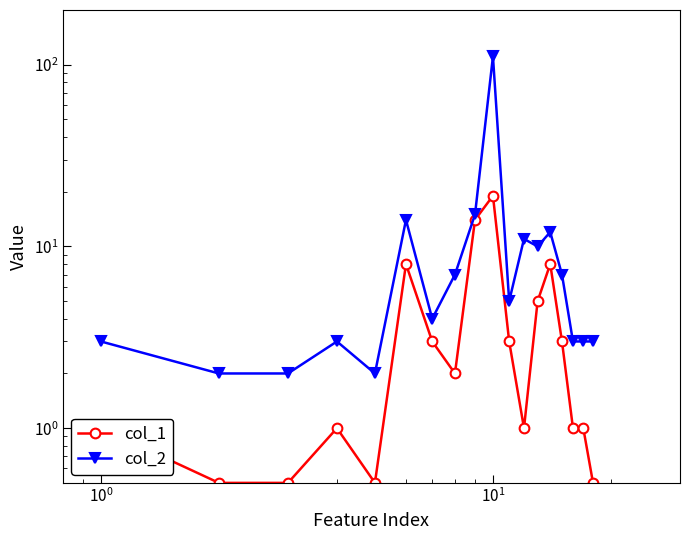

What is the difference between the second highest and second lowest values in the col_2 series?

13.0